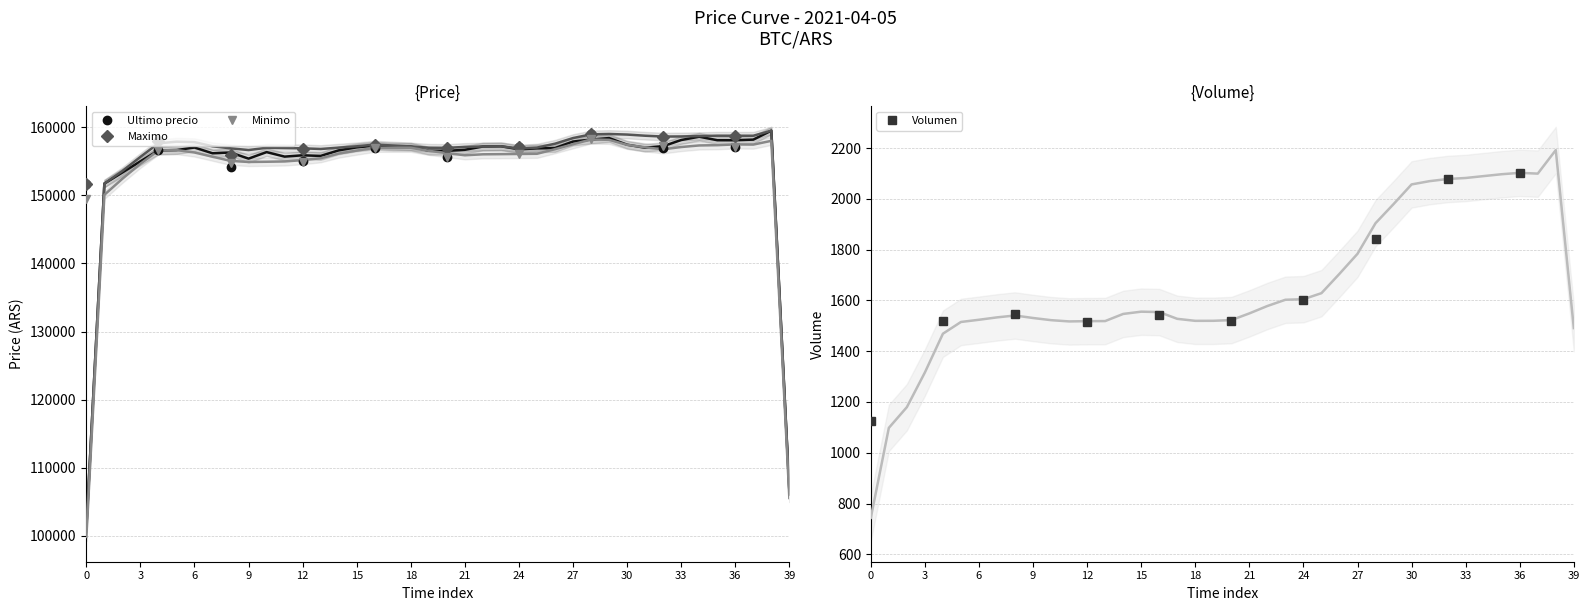

True or false: Ultimo precio and Volumen intersect in this chart.

False